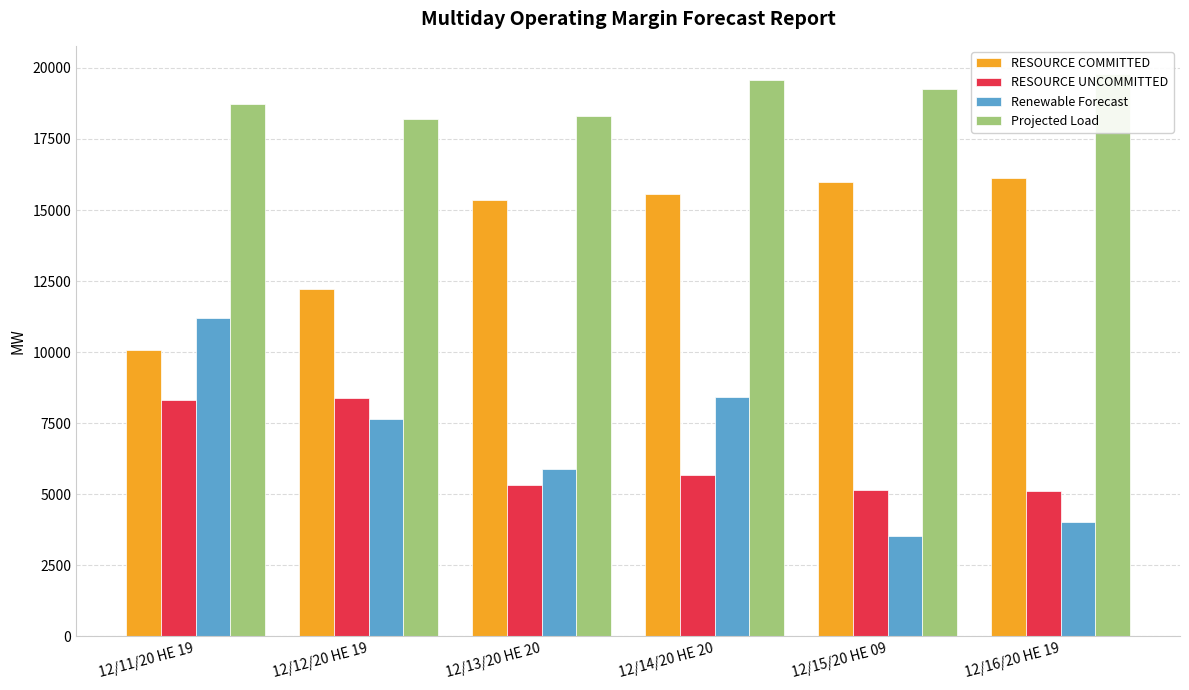

What is the lowest value of the RESOURCE UNCOMMITTED series?

5128.8